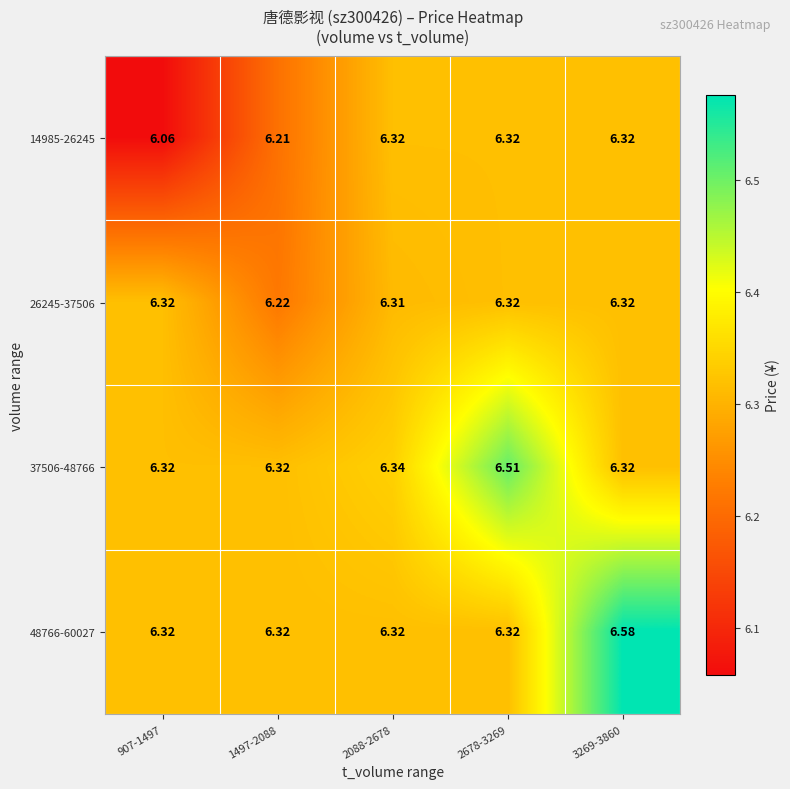

At which category is the sum across all series the highest?

3269-3860